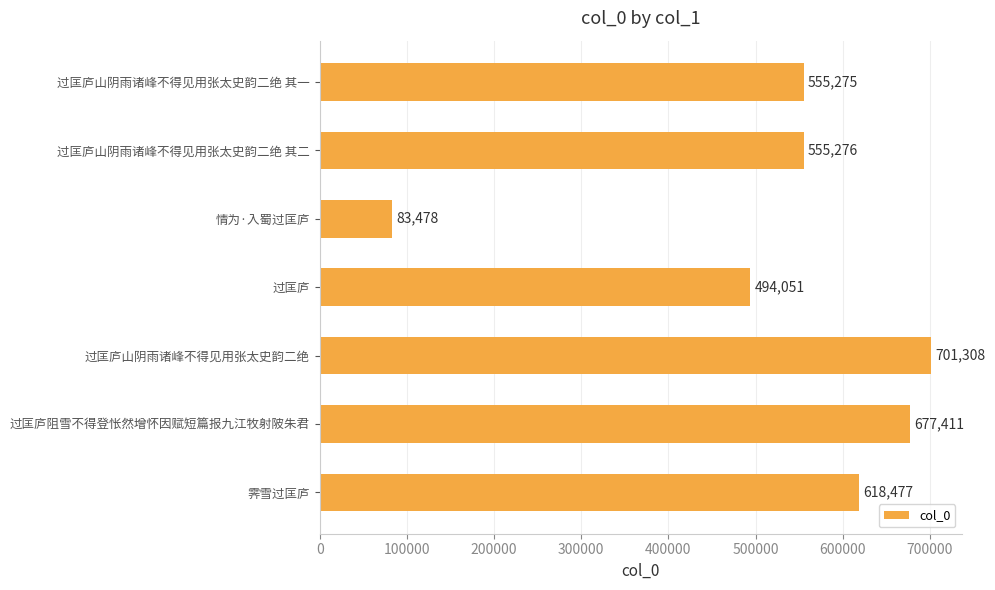

True or false: the data shows 83478 at 情为·入蜀过匡庐.

True